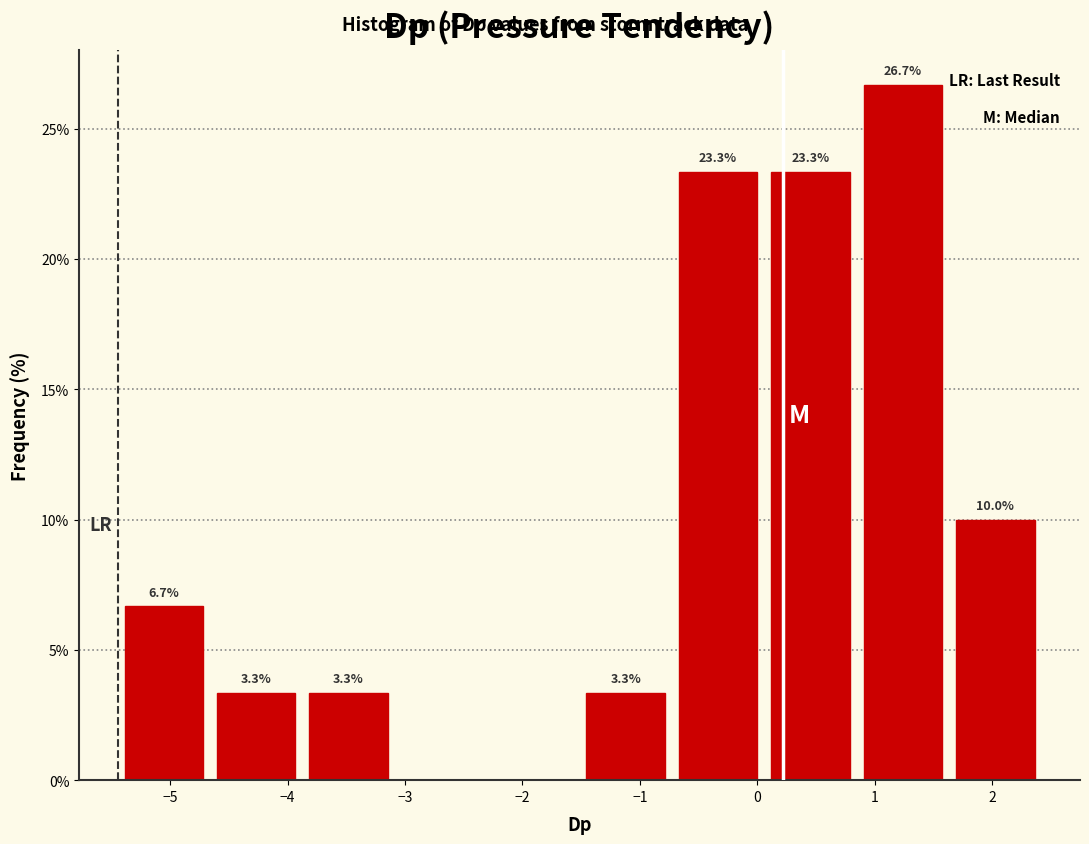

Over which range of the x-axis is the bar tallest?

0.8 to 1.6